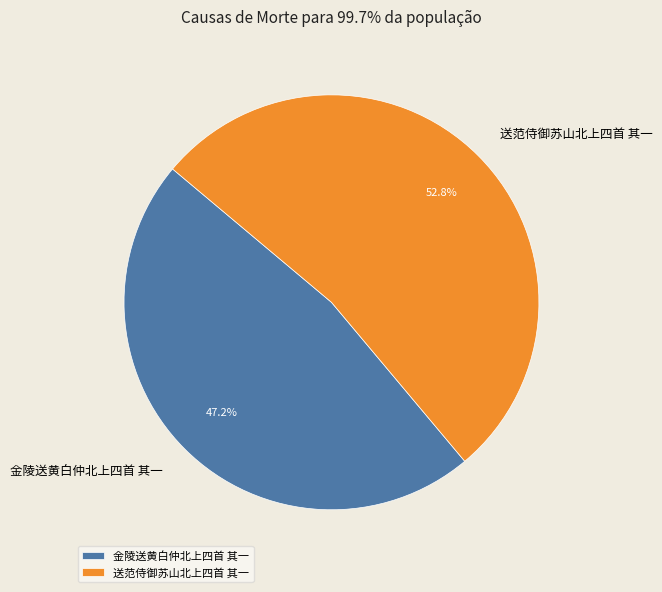

To the nearest percent, what is the difference between the largest and smallest slice percentages?

6%